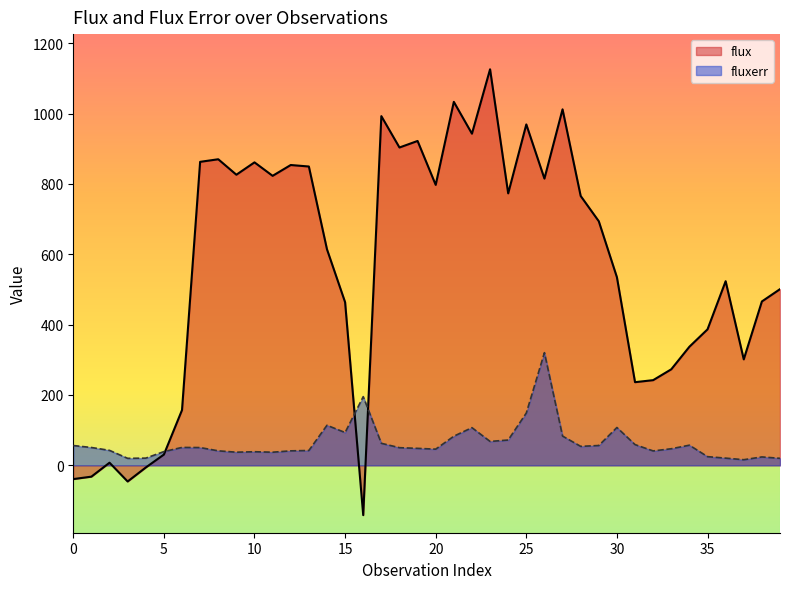

What is the total value across all series at 3?

-26.1